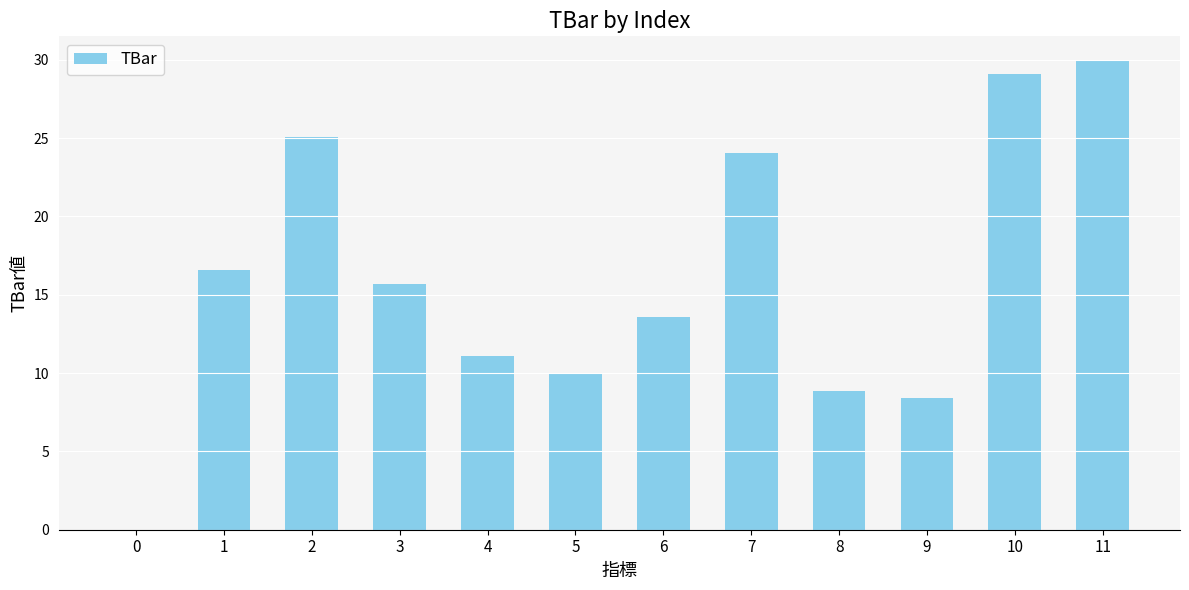

What is the sum of the values at 10 and 1?

45.6